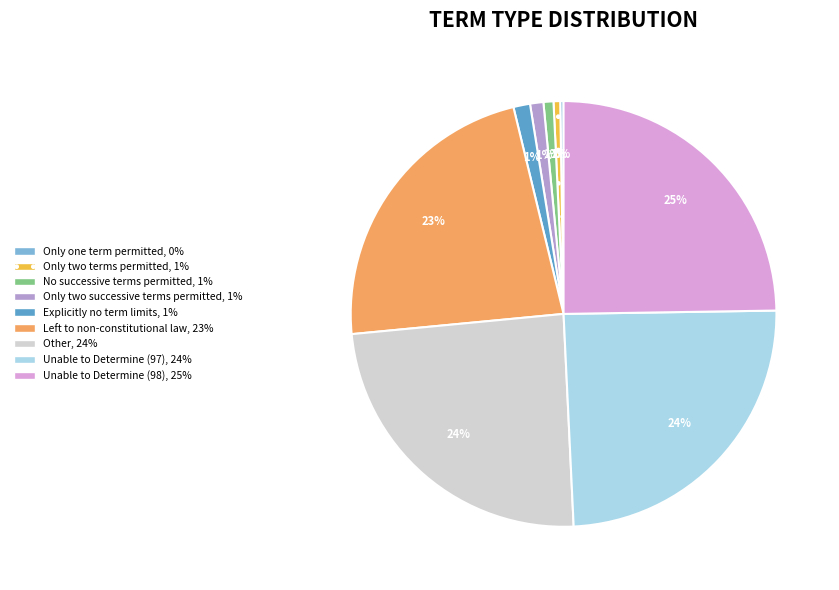

Is the sum of Unable to Determine (98) and Only two successive terms permitted greater than half?

No